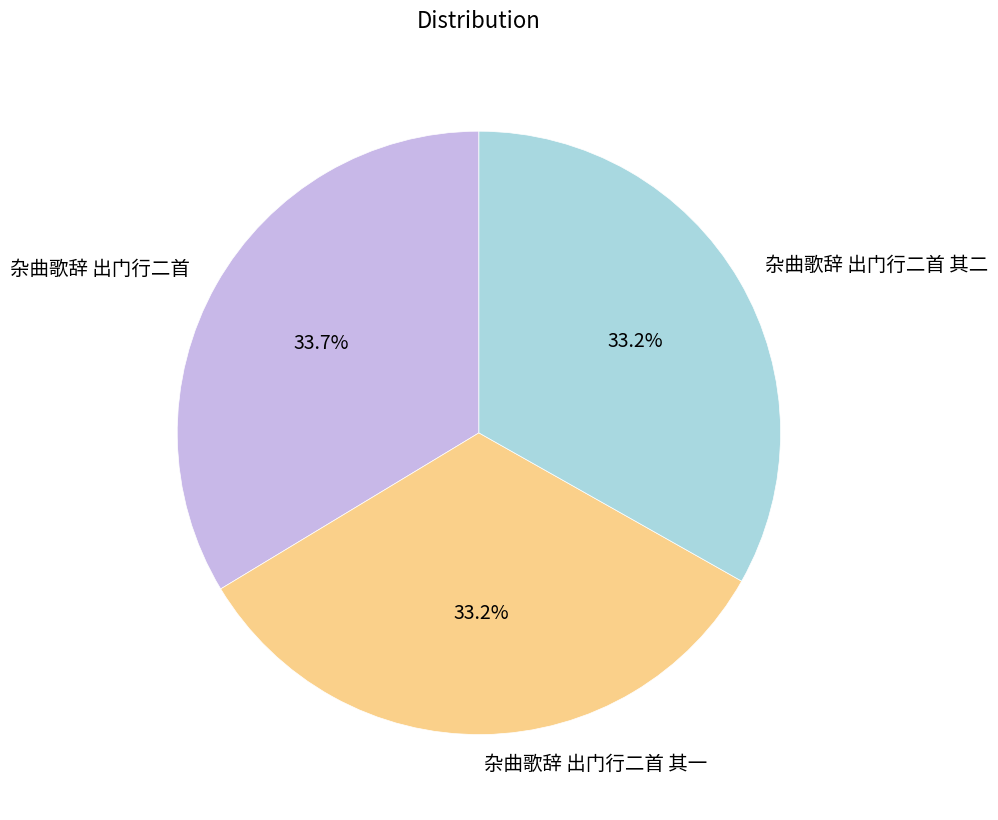

Does 杂曲歌辞 出门行二首 其一 represent more than half of the total?

No